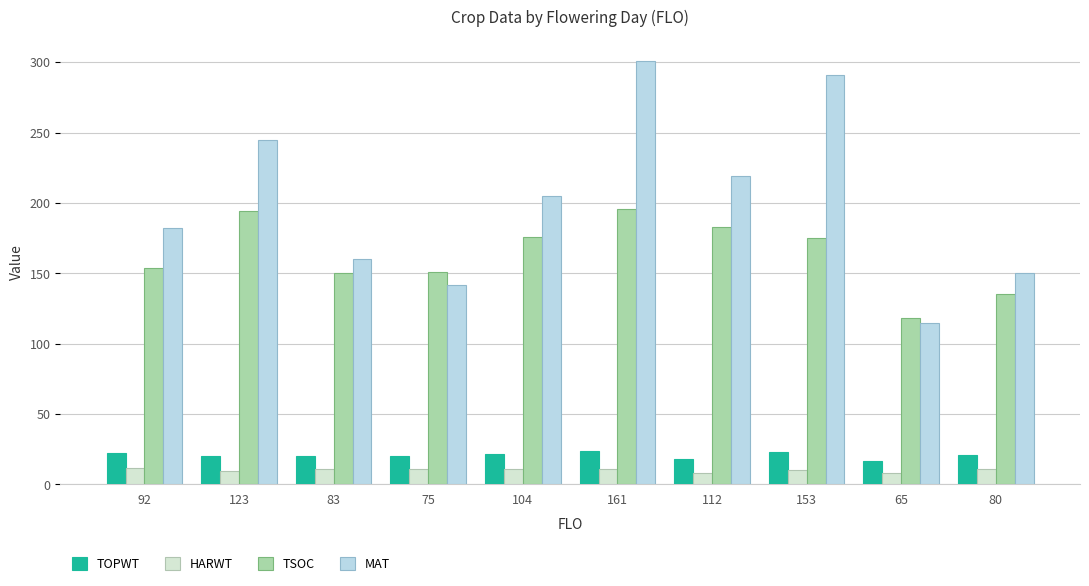

Reading left to right, list all the values displayed in this chart.

TOPWT: 92=22.3	123=20.2	83=20.4	75=20.4	104=21.8	161=23.7	112=18.0	153=23.4	65=16.8	80=20.9
HARWT: 92=11.9	123=9.4	83=10.8	75=10.6	104=11.2	161=10.7	112=8.2	153=10.3	65=8.2	80=10.9
TSOC: 92=154.0	123=194.0	83=150.0	75=151.0	104=176.0	161=196.0	112=183.0	153=175.0	65=118.0	80=135.0
MAT: 92=182.0	123=245.0	83=160.0	75=142.0	104=205.0	161=301.0	112=219.0	153=291.0	65=115.0	80=150.0